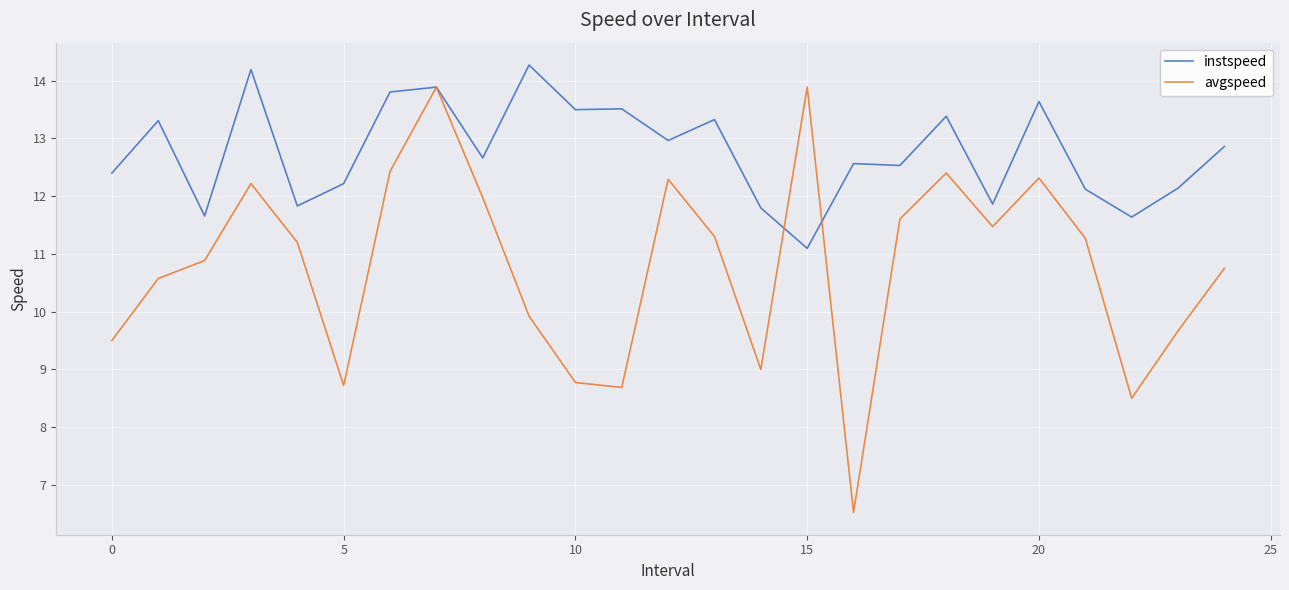

What is the difference between the second highest and second lowest values in the avgspeed series?

5.4